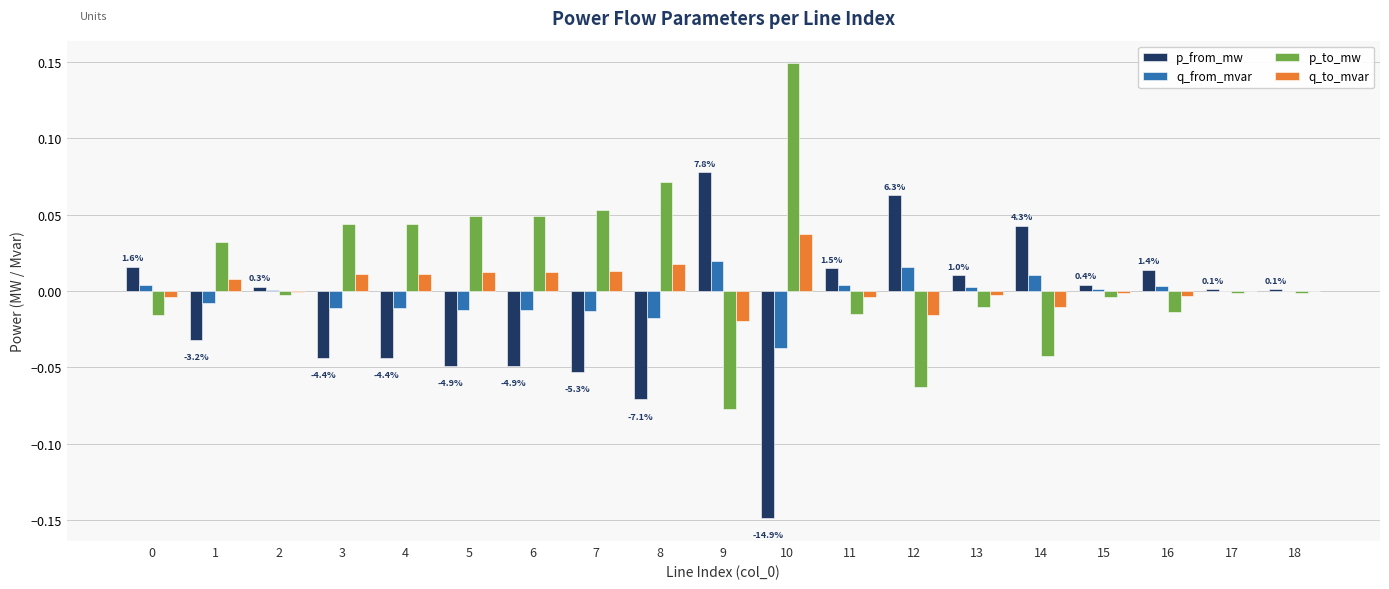

Is the value of q_from_mvar at 17 greater than the value of p_to_mw at 10?

No